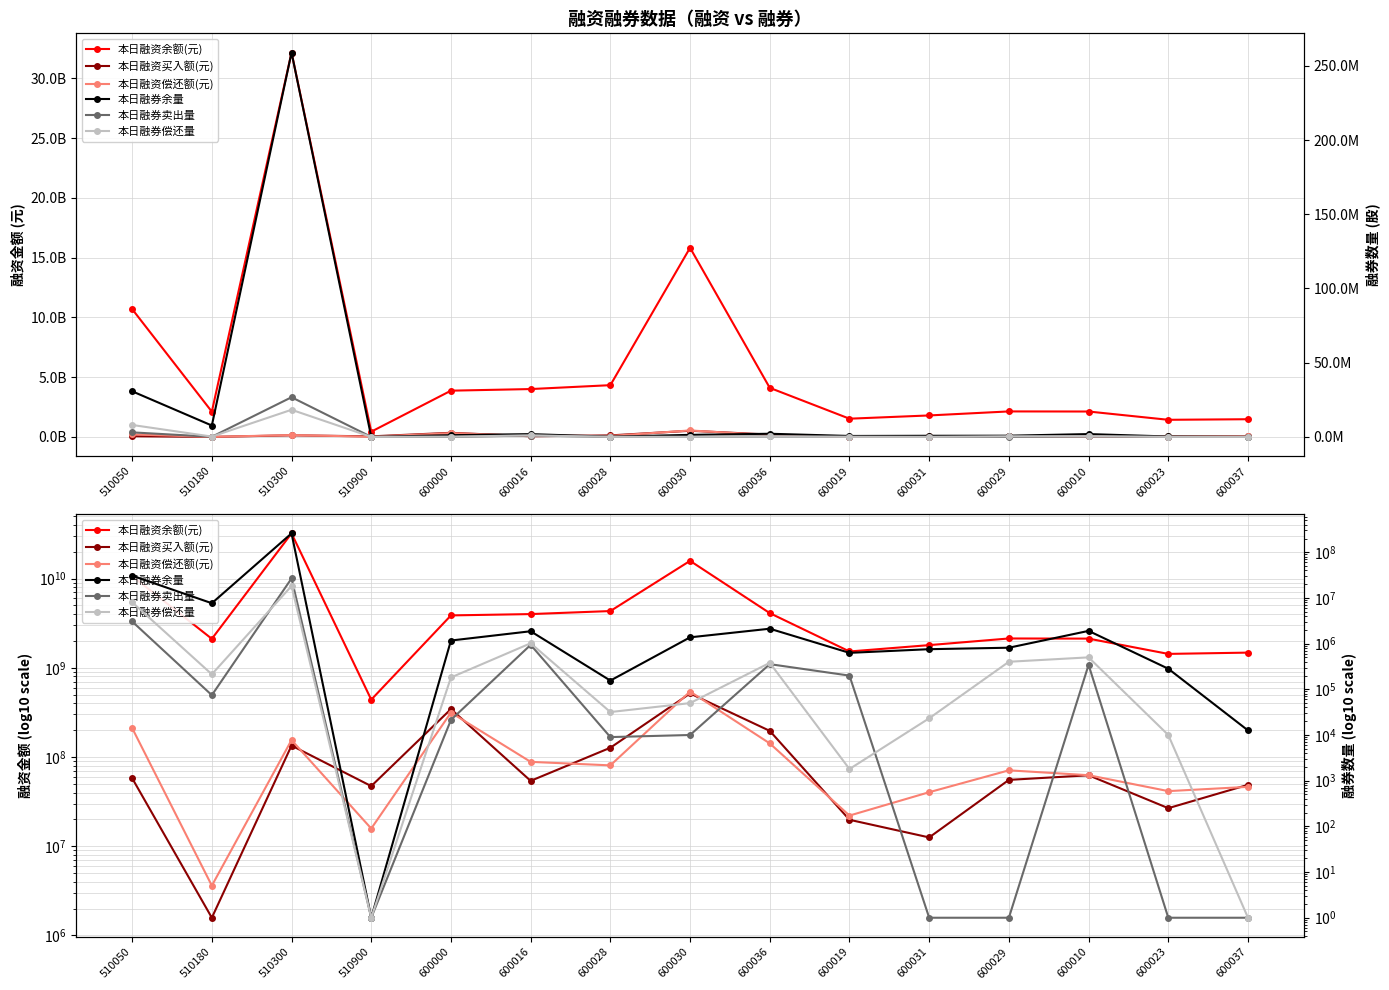

True or false: 本日融资偿还额(元) and 本日融券偿还量 intersect in this chart.

False